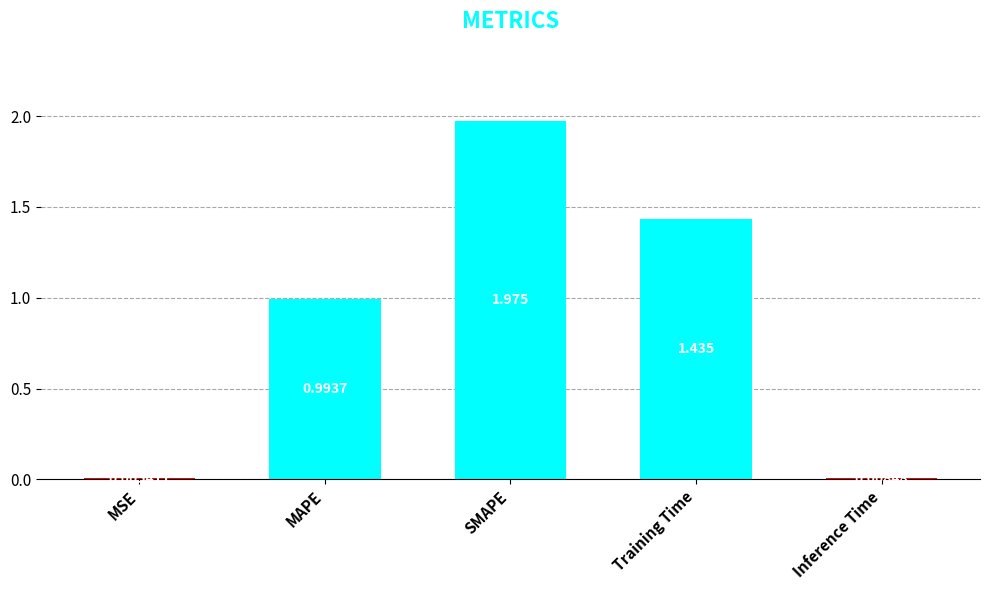

Which label corresponds to the largest value in the chart?

SMAPE